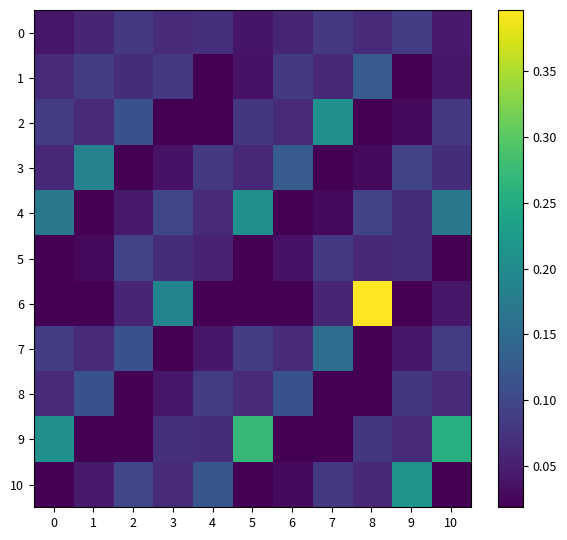

Reading left to right, transcribe all the data shown in this chart.

0: 0=0.0	1=0.1	2=0.1	3=0.1	4=0.1	5=0.0	6=0.1	7=0.1	8=0.1	9=0.1	10=0.0
1: 0=0.1	1=0.1	2=0.1	3=0.1	4=0.0	5=0.0	6=0.1	7=0.1	8=0.1	9=0.0	10=0.0
2: 0=0.1	1=0.1	2=0.1	3=0.0	4=0.0	5=0.1	6=0.1	7=0.2	8=0.0	9=0.0	10=0.1
3: 0=0.1	1=0.2	2=0.0	3=0.0	4=0.1	5=0.1	6=0.1	7=0.0	8=0.0	9=0.1	10=0.1
4: 0=0.2	1=0.0	2=0.0	3=0.1	4=0.1	5=0.2	6=0.0	7=0.0	8=0.1	9=0.1	10=0.2
5: 0=0.0	1=0.0	2=0.1	3=0.1	4=0.1	5=0.0	6=0.0	7=0.1	8=0.1	9=0.1	10=0.0
6: 0=0.0	1=0.0	2=0.1	3=0.2	4=0.0	5=0.0	6=0.0	7=0.1	8=0.4	9=0.0	10=0.0
7: 0=0.1	1=0.1	2=0.1	3=0.0	4=0.0	5=0.1	6=0.1	7=0.2	8=0.0	9=0.0	10=0.1
8: 0=0.1	1=0.1	2=0.0	3=0.0	4=0.1	5=0.1	6=0.1	7=0.0	8=0.0	9=0.1	10=0.1
9: 0=0.2	1=0.0	2=0.0	3=0.1	4=0.1	5=0.3	6=0.0	7=0.0	8=0.1	9=0.1	10=0.3
10: 0=0.0	1=0.0	2=0.1	3=0.1	4=0.1	5=0.0	6=0.0	7=0.1	8=0.1	9=0.2	10=0.0